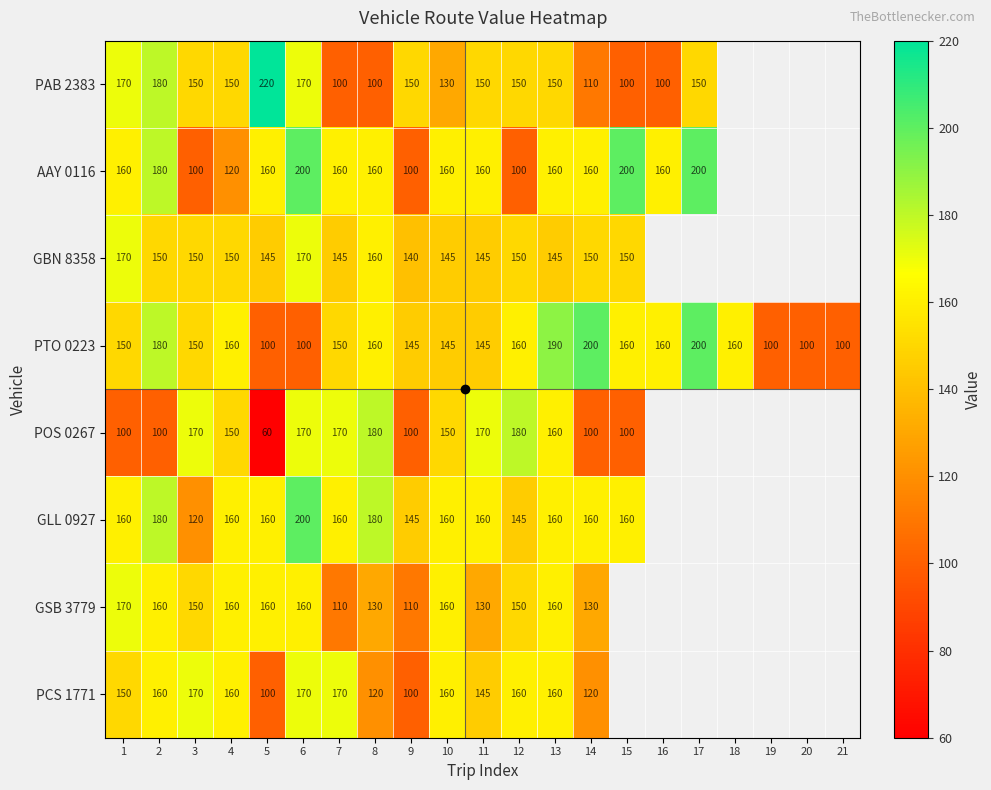

The GLL 0927 series shows 180.0 at 8. True or false?

True